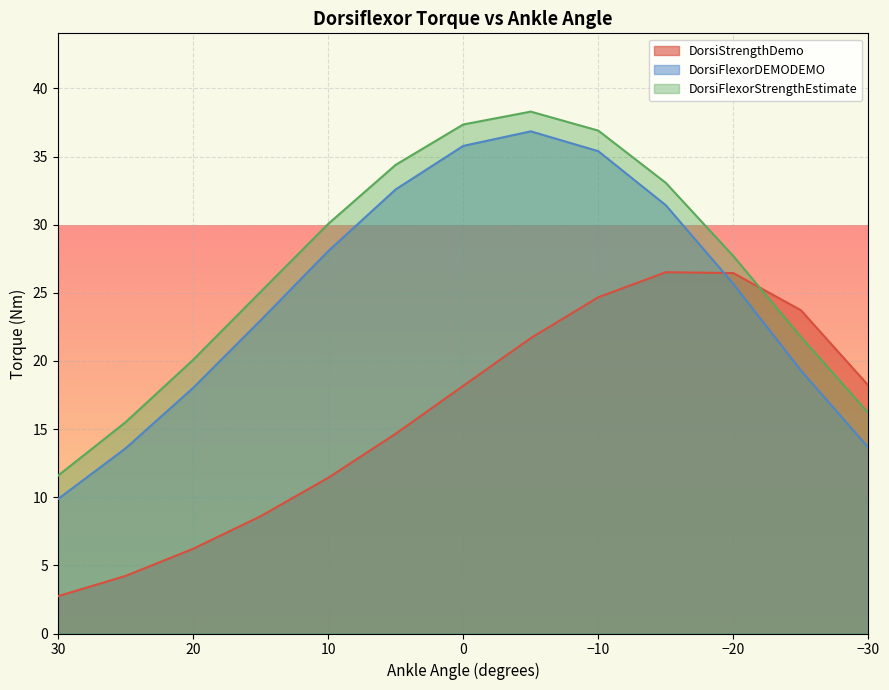

What is the average value of the DorsiFlexorStrengthEstimate series?

26.8